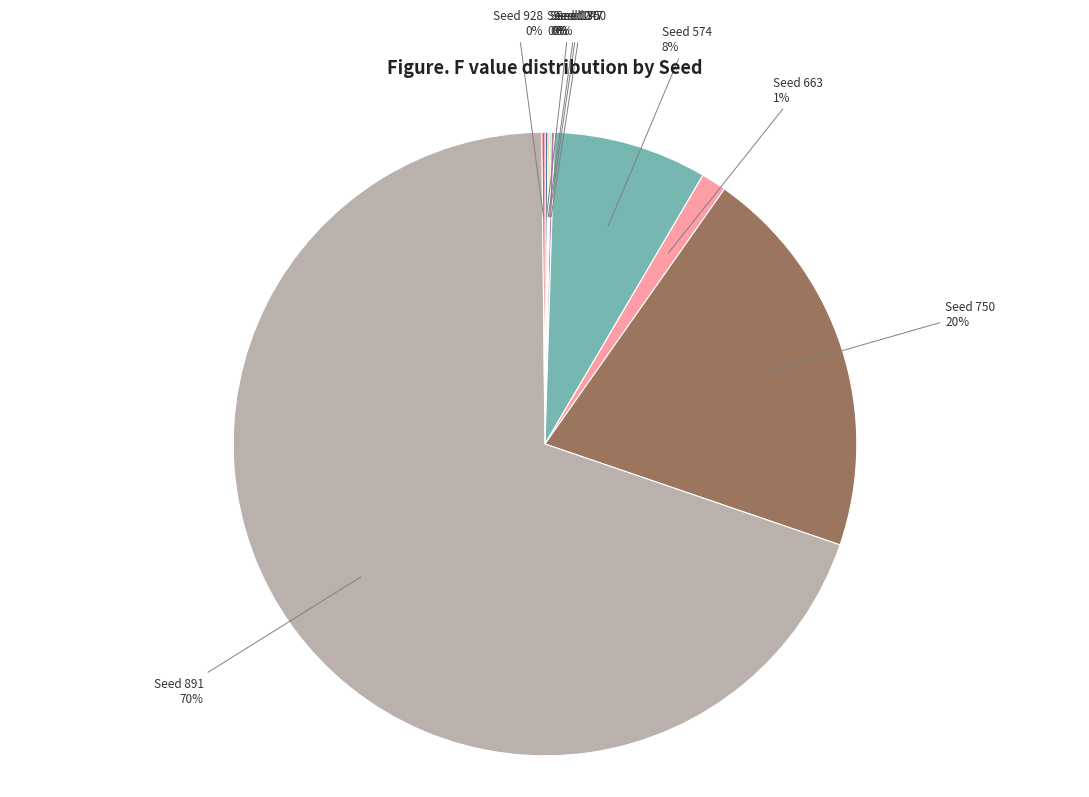

The Seed 891 slice represents 63% of the pie. True or false?

False